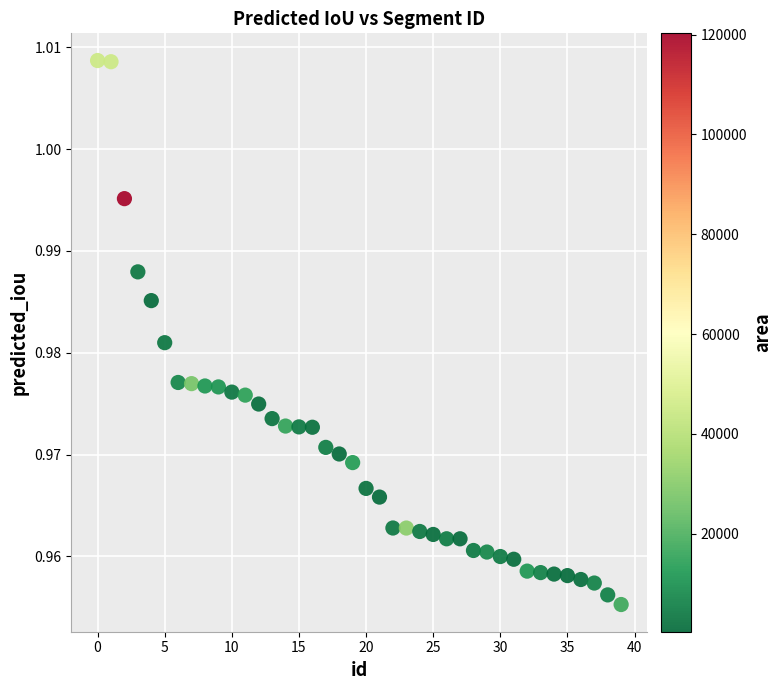

How many data points are displayed?

40